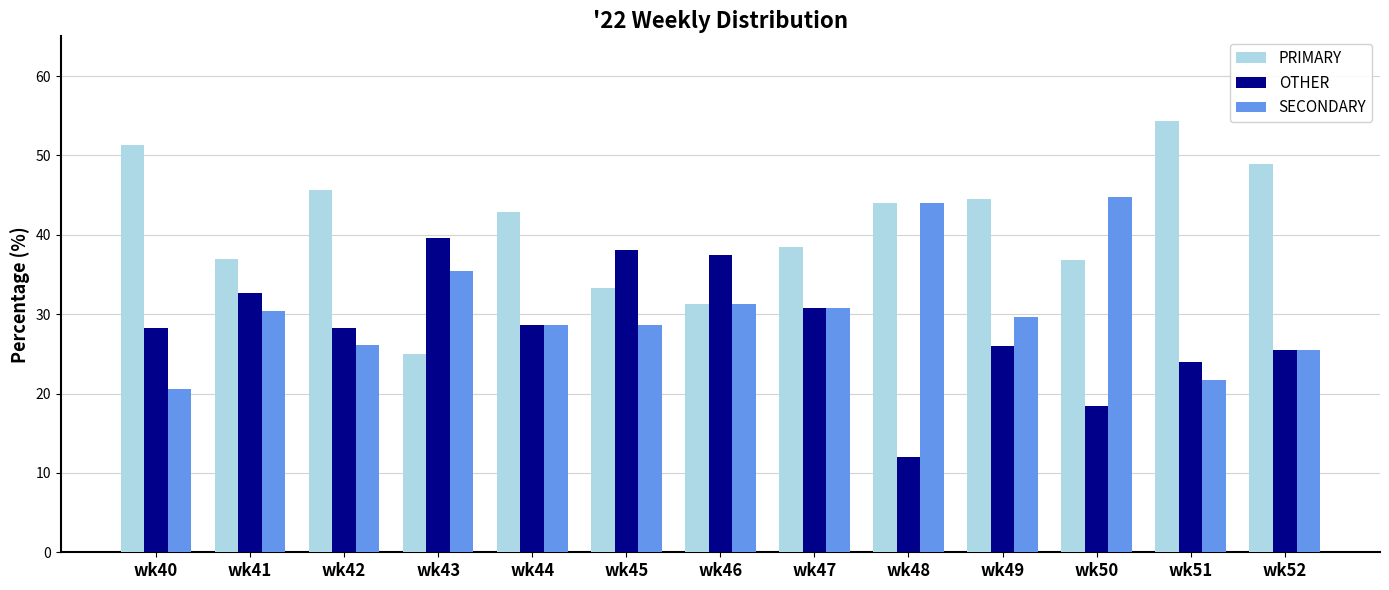

Read the OTHER value at wk48.

12.0